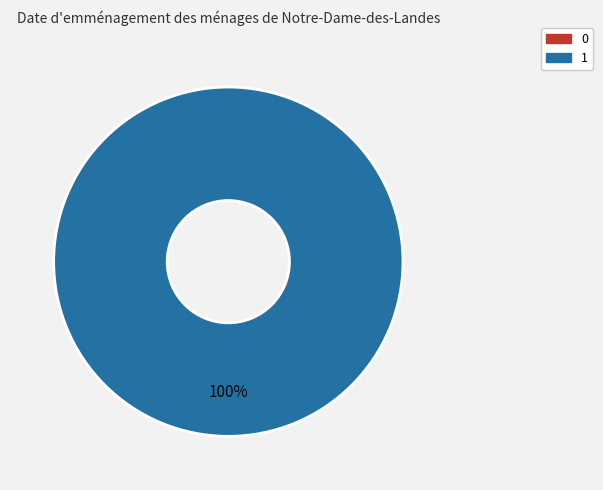

What is the majority slice?

1